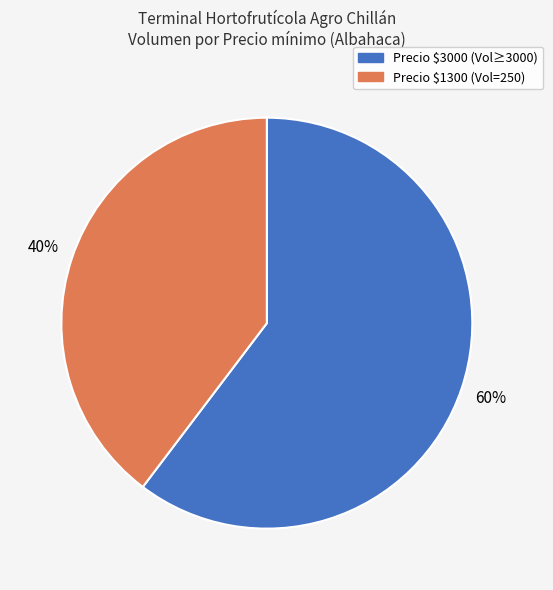

To the nearest percent, what is the average slice percentage?

50%